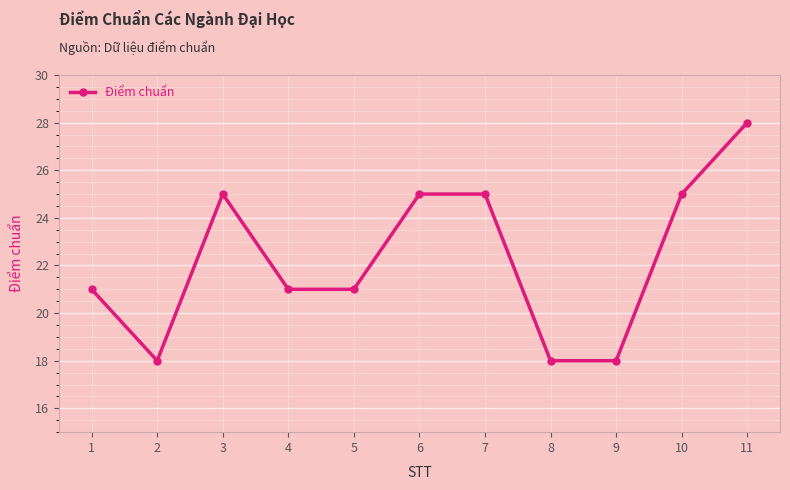

What is the sum of the values at 7 and 6?

50